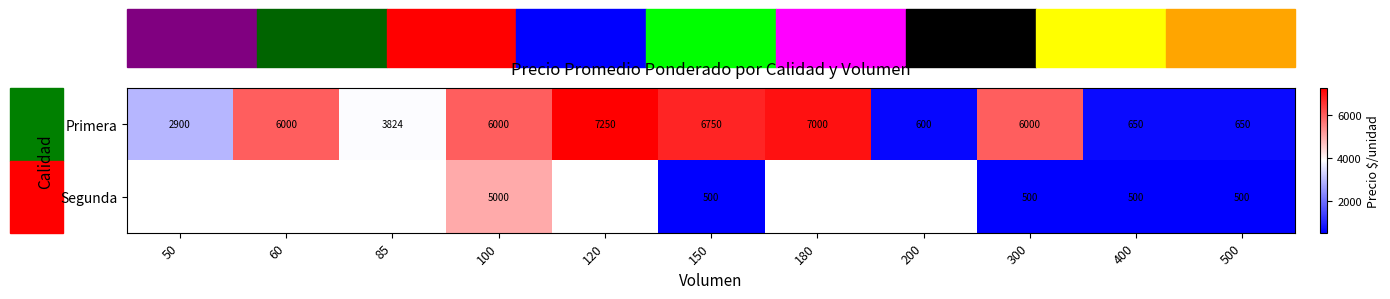

How many values in the Primera series are below 6000?

5